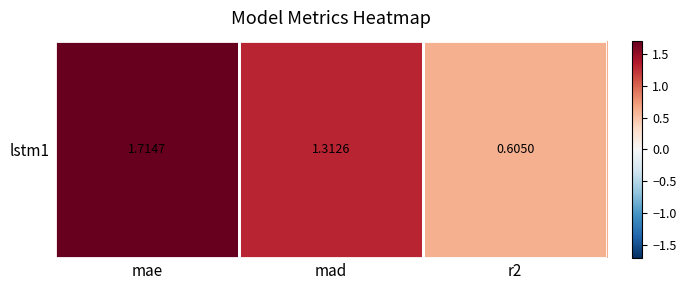

What is the ratio of the value at r2 to the value at mad?

0.5